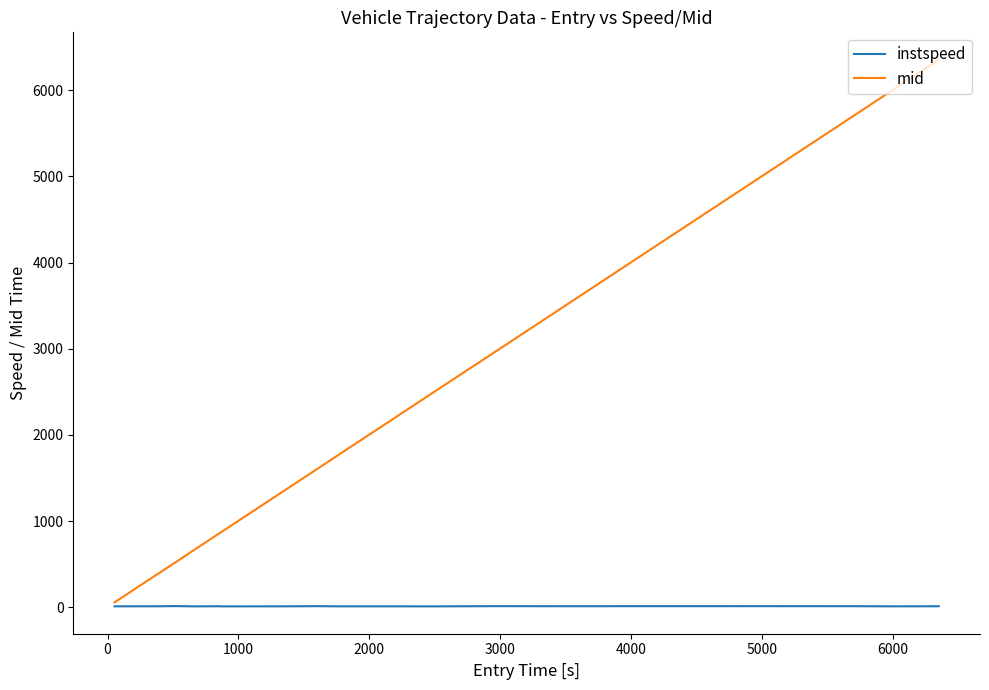

Which series has the largest total across all categories?

mid